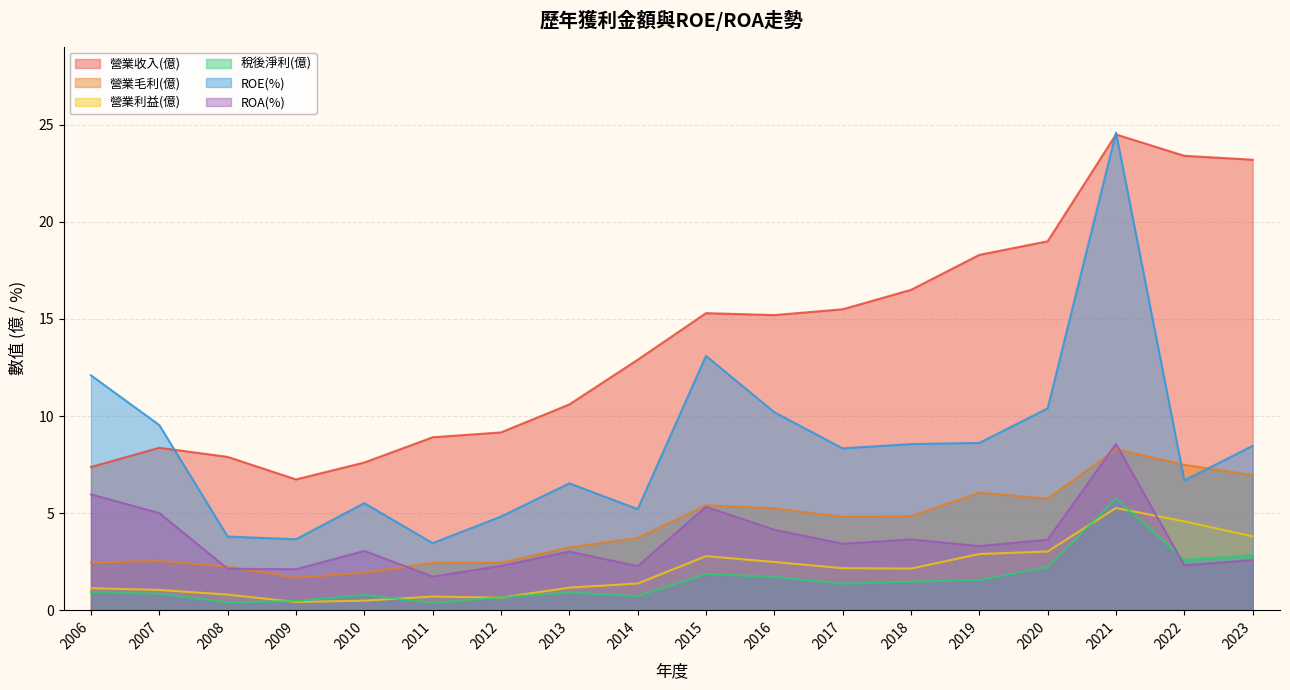

True or false: 營業毛利(億) has more than 0 points higher than both neighbors.

True